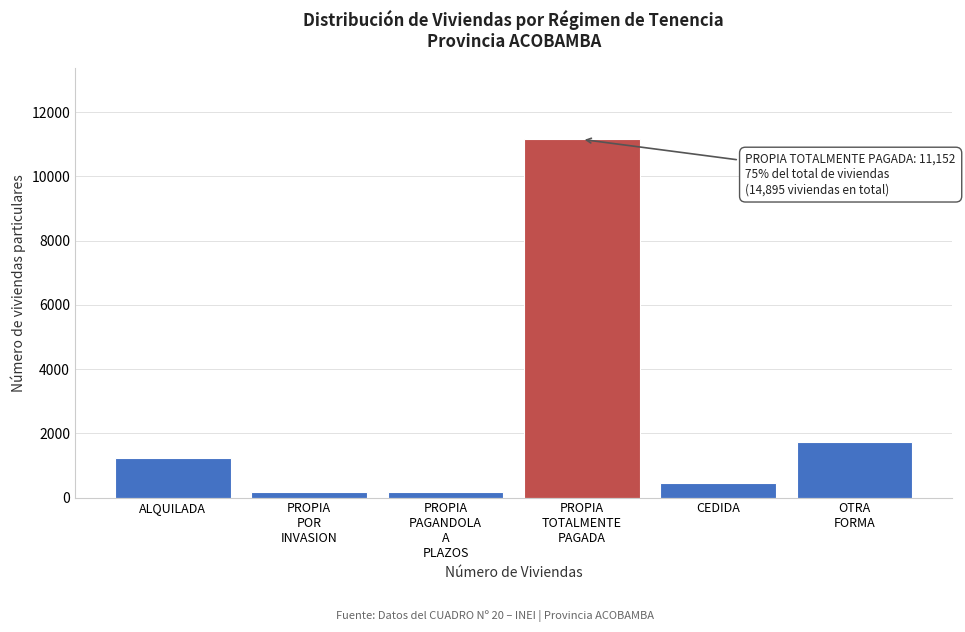

Reading right to left, transcribe all the data shown in this chart.

1728	440	11152	174	174	1227